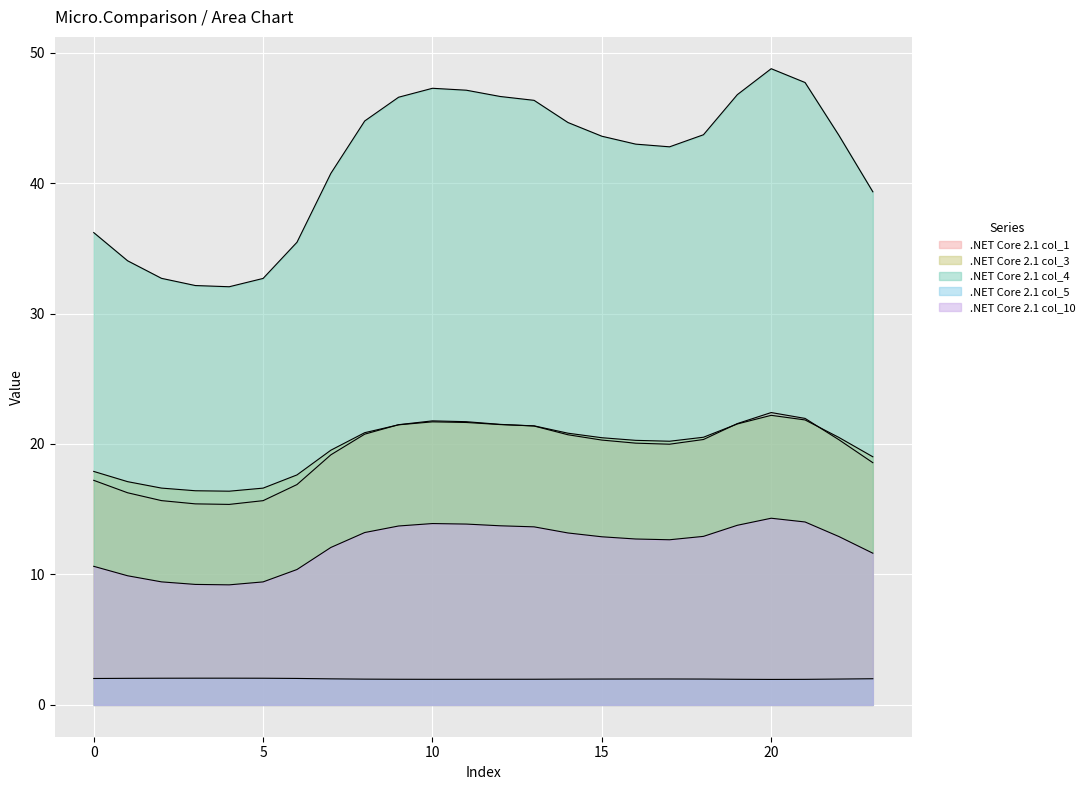

Which series changed the most between 3 and 22?

col_4